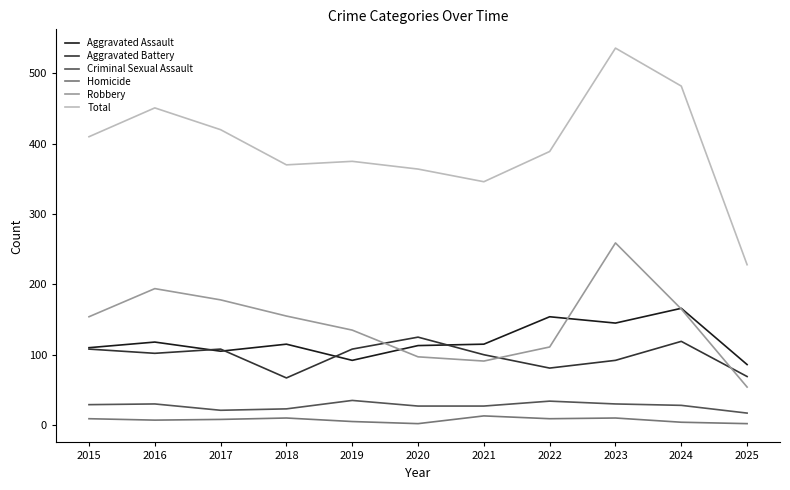

Which series has the largest total across all categories?

Total